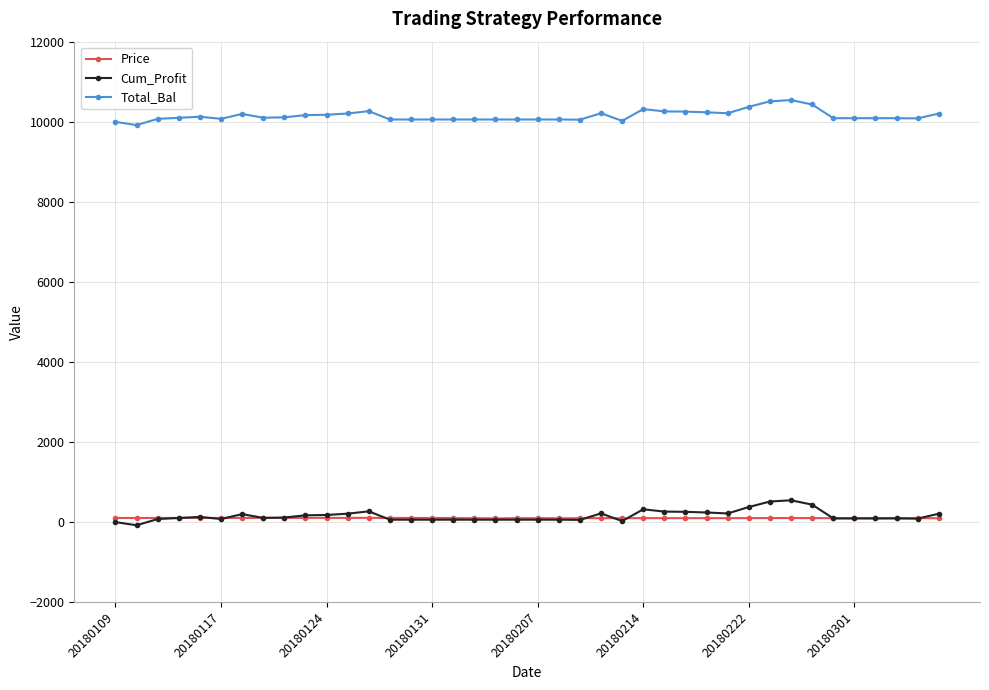

True or false: Price and Total_Bal cross at least once.

False